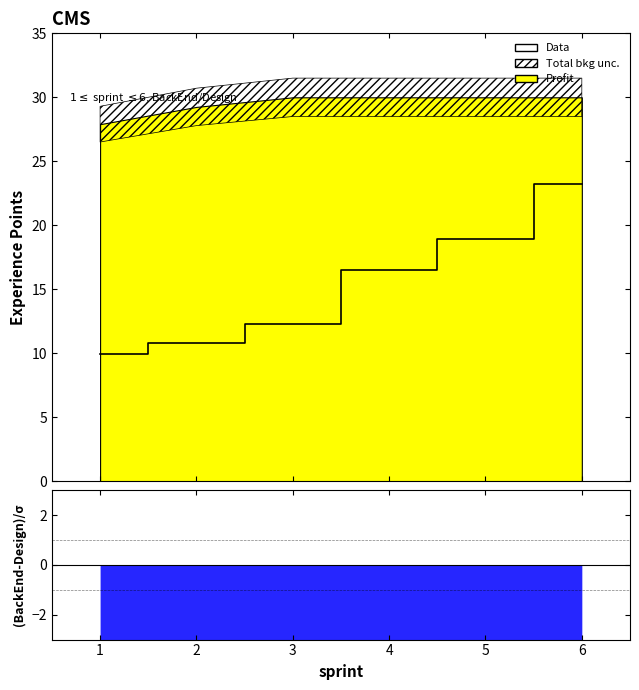

Reading right to left, what are all the values shown in this chart?

6=23.2	5=18.9	4=16.5	3=12.3	2=10.8	1=9.9